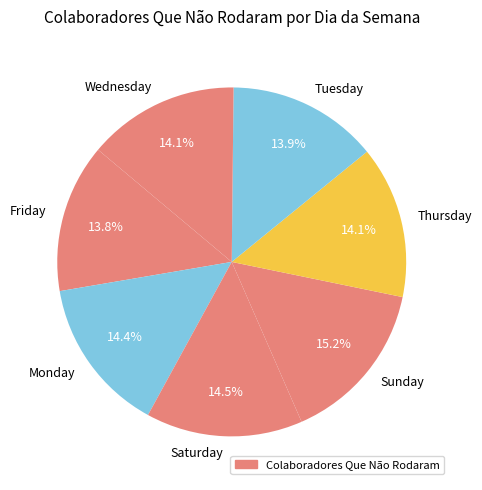

Does any single category account for the majority?

No